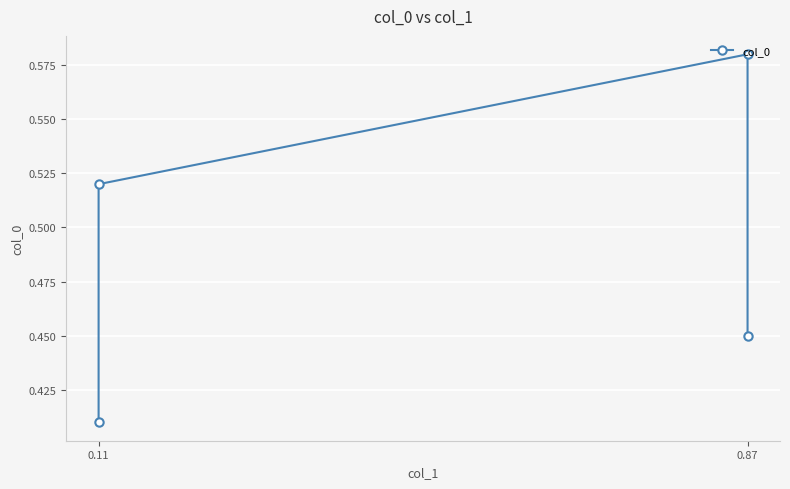

What is the difference between the maximum and second lowest values?

0.1